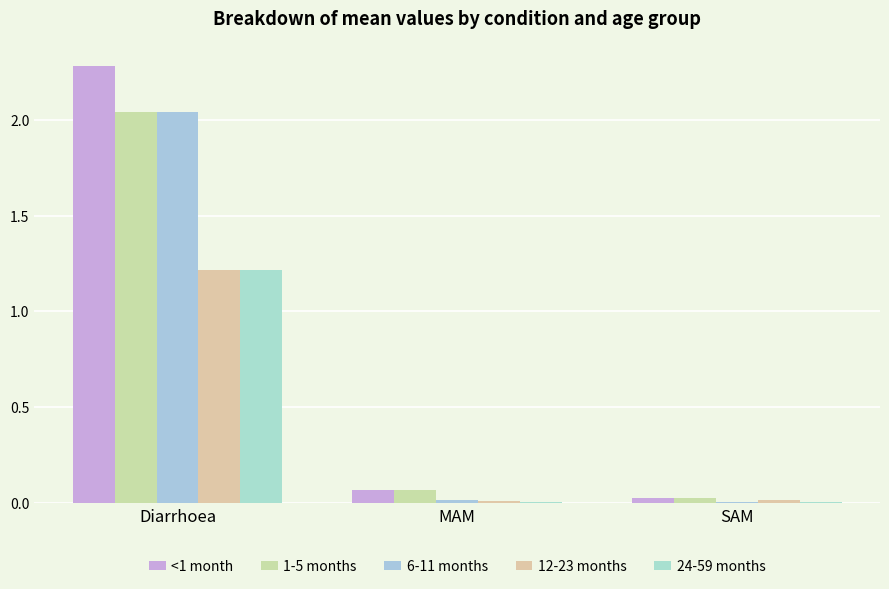

Which series changed the most between Diarrhoea and MAM?

<1 month